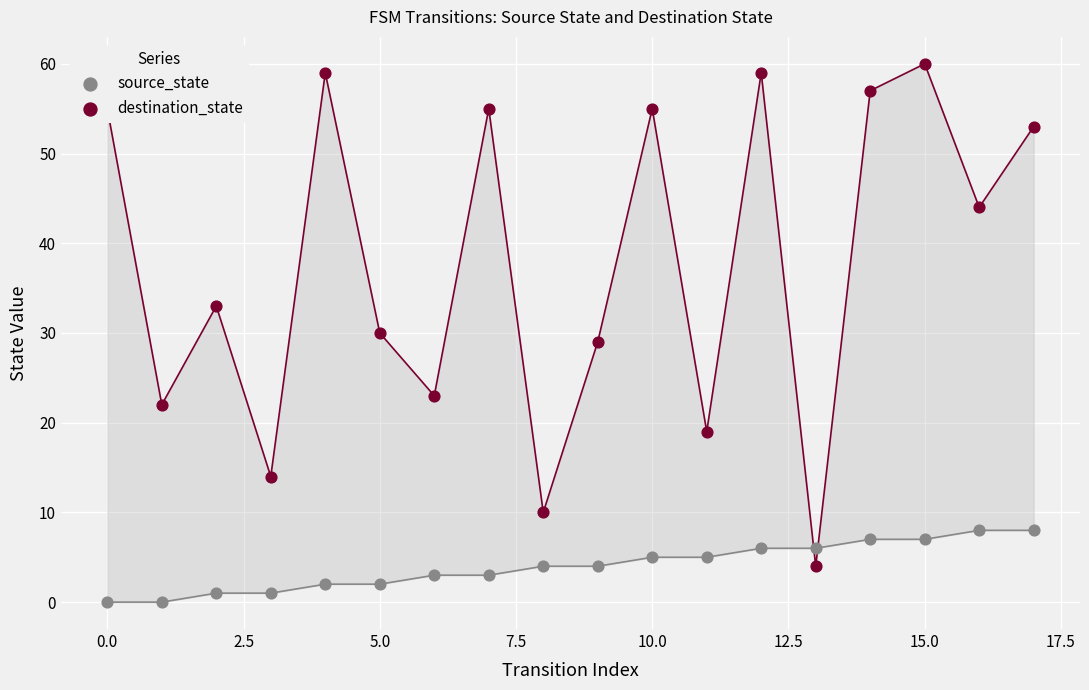

What are all the series names shown in the legend?

source_state, destination_state